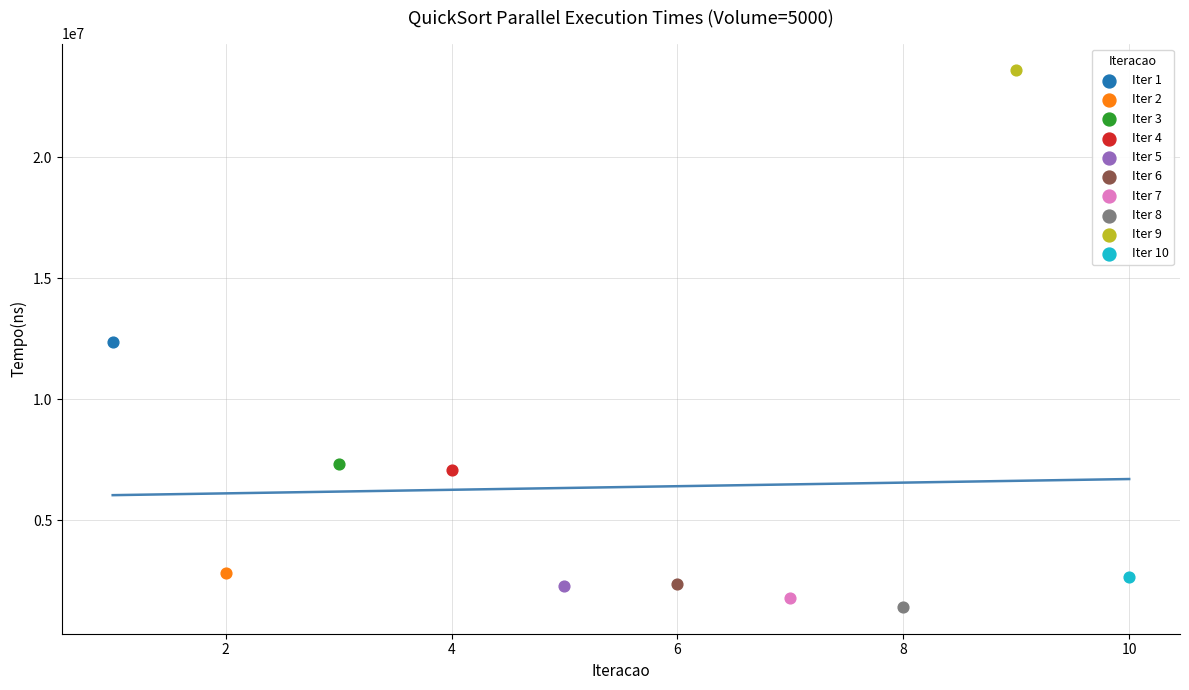

Which series contains the highest Y value?

Iter 9